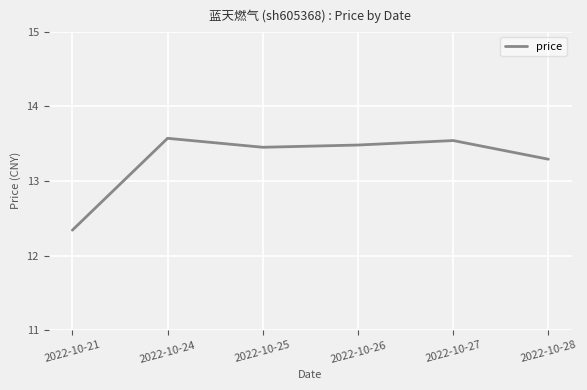

What is the difference between the values at 2022-10-21 and 2022-10-27?

1.2